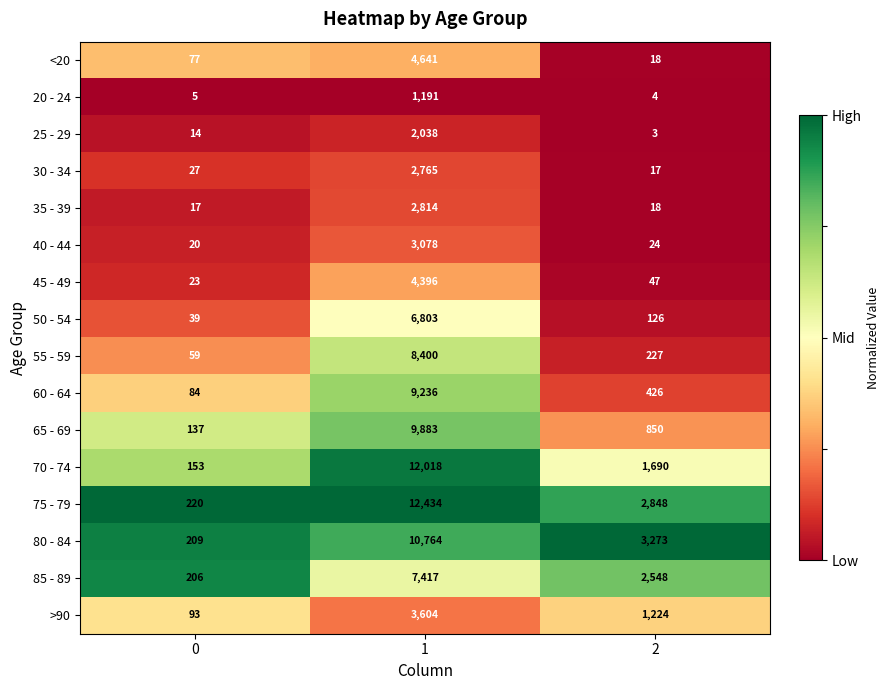

List the labels in order of <20 value, largest first.

1, 0, 2